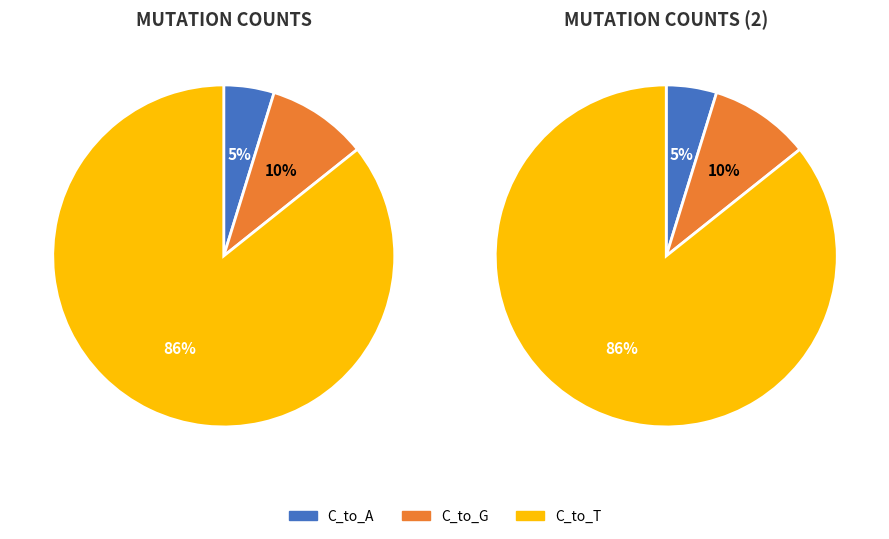

Is it true that 7 is 0% of the pie?

True